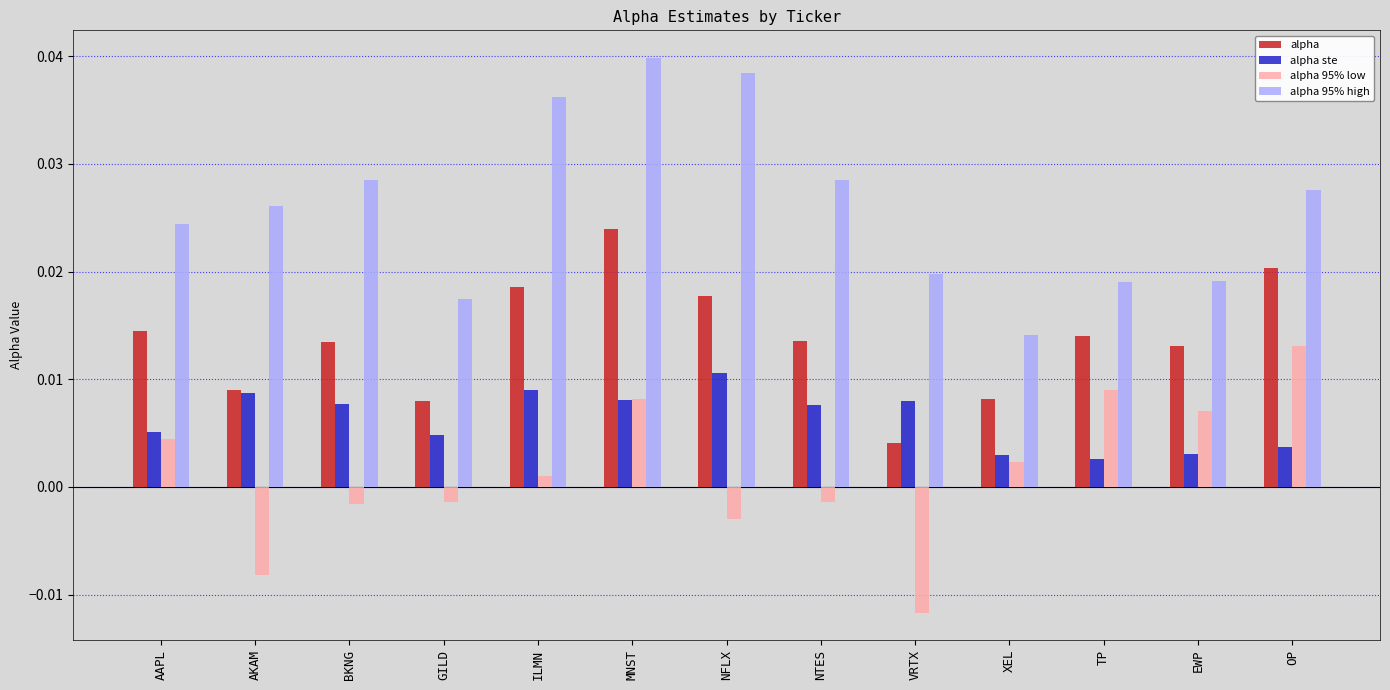

Rank the series by their average value, from lowest to highest.

alpha 95% low, alpha ste, alpha, alpha 95% high